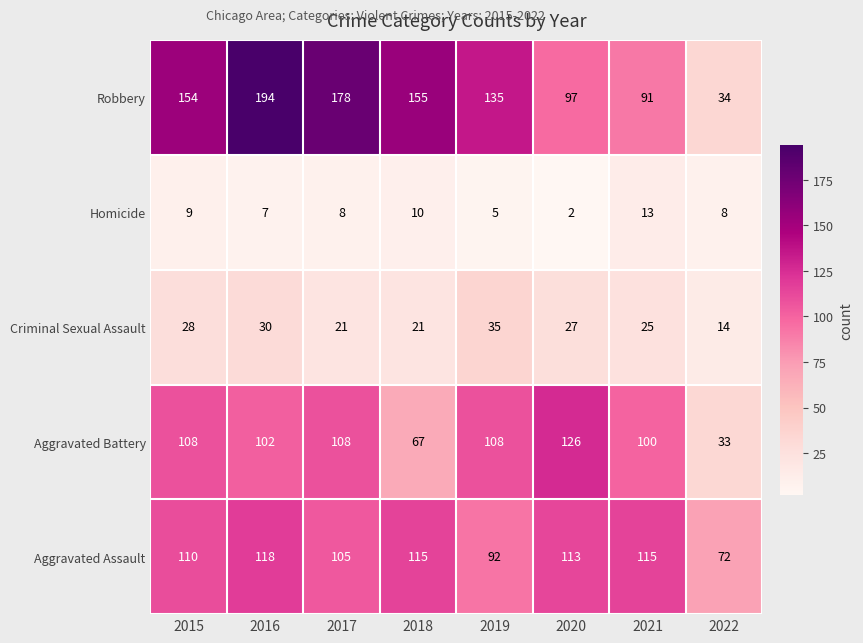

How many distinct data groups are displayed?

5